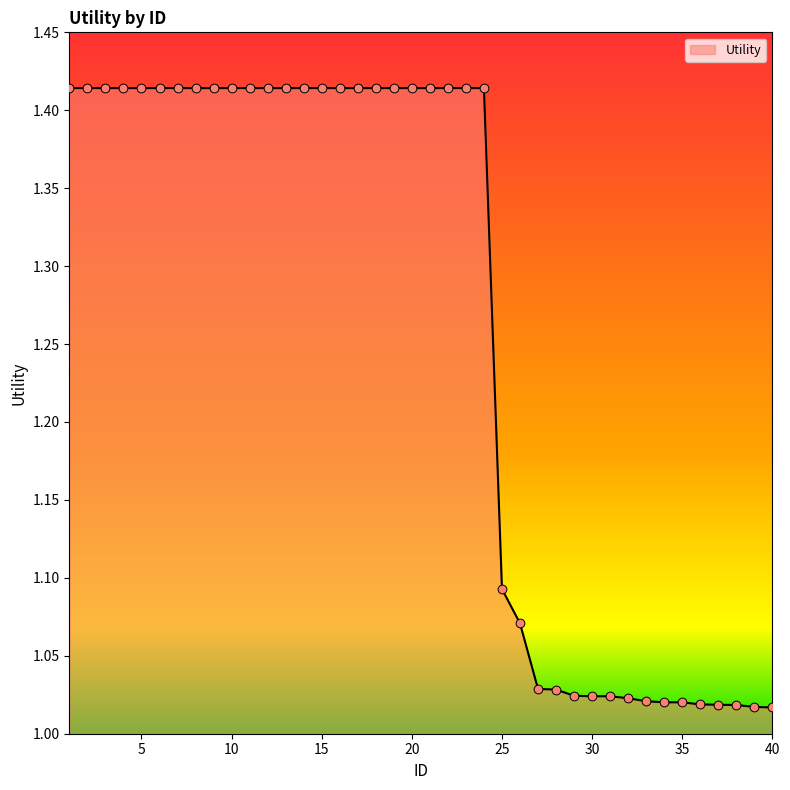

What is the difference between the maximum and minimum values?

0.4